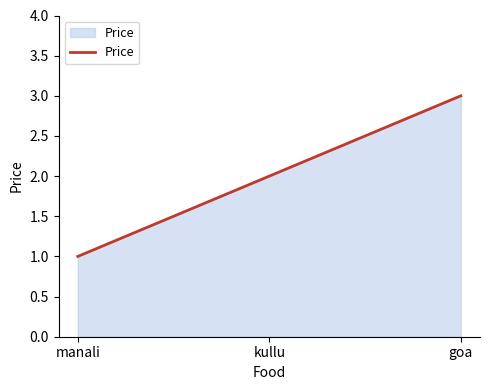

The value at kullu is 3. True or false?

False